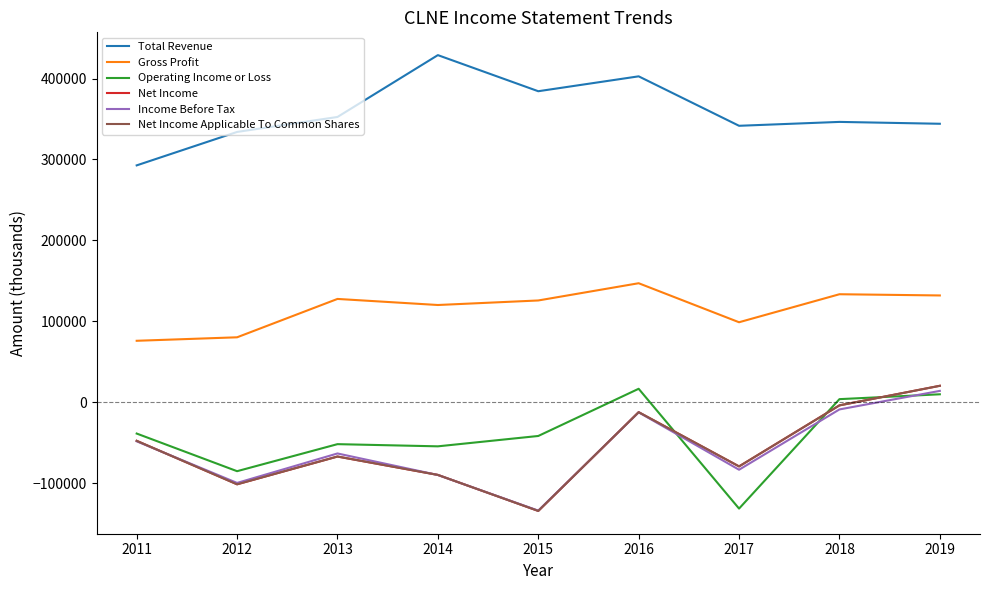

Does the chart have visible grid lines?

No